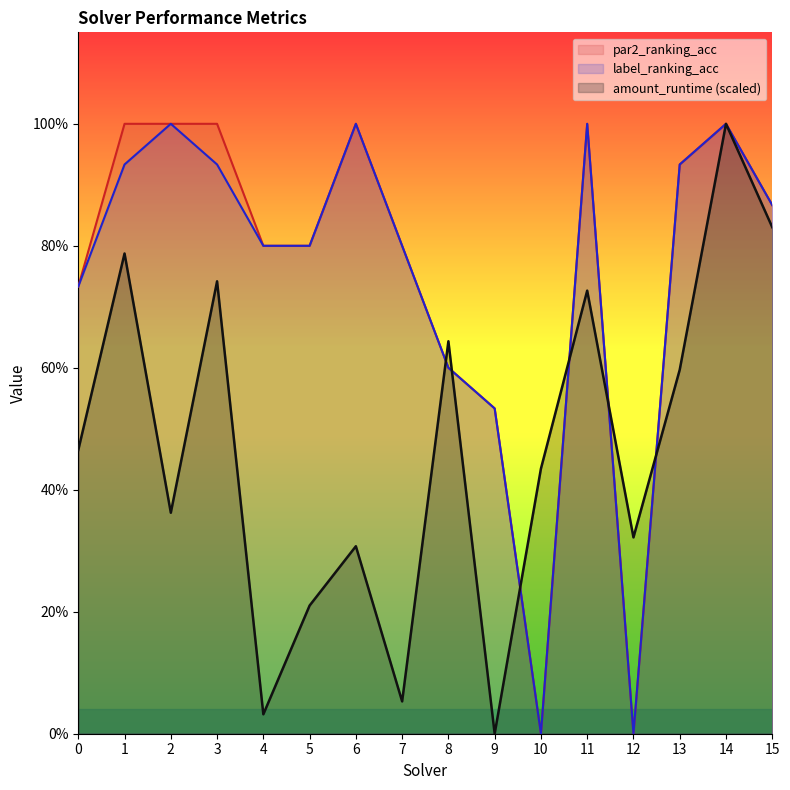

At which category does amount_runtime reach its first local valley?

2